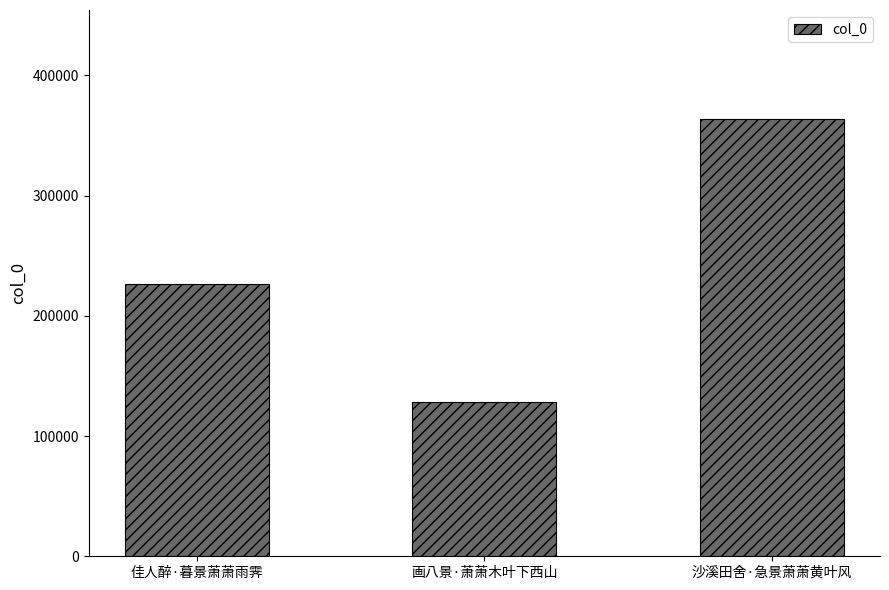

The chart shows a value of 128023 at 画八景·萧萧木叶下西山. True or false?

True